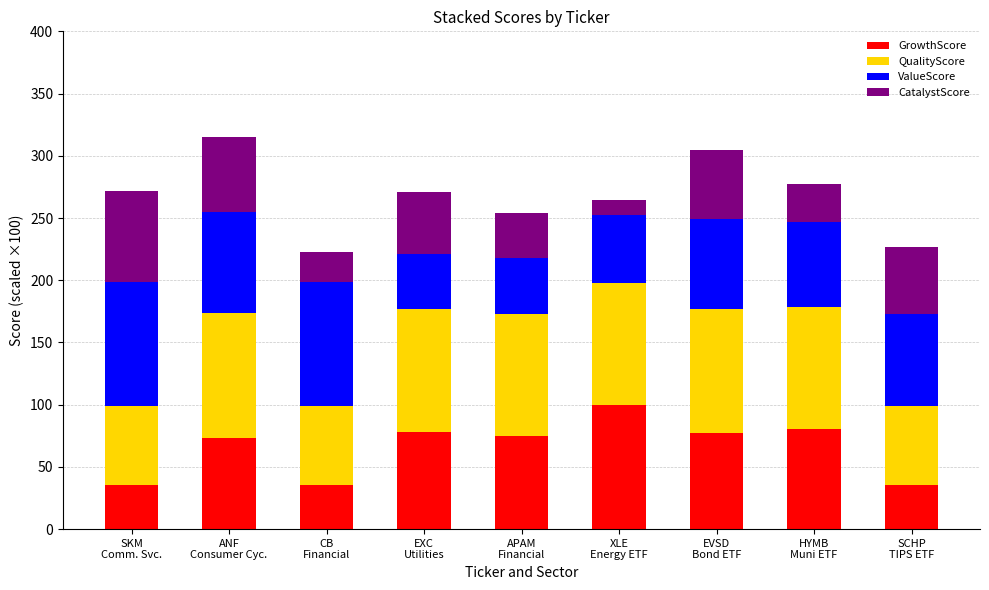

What is the sum of all GrowthScore values?

589.2